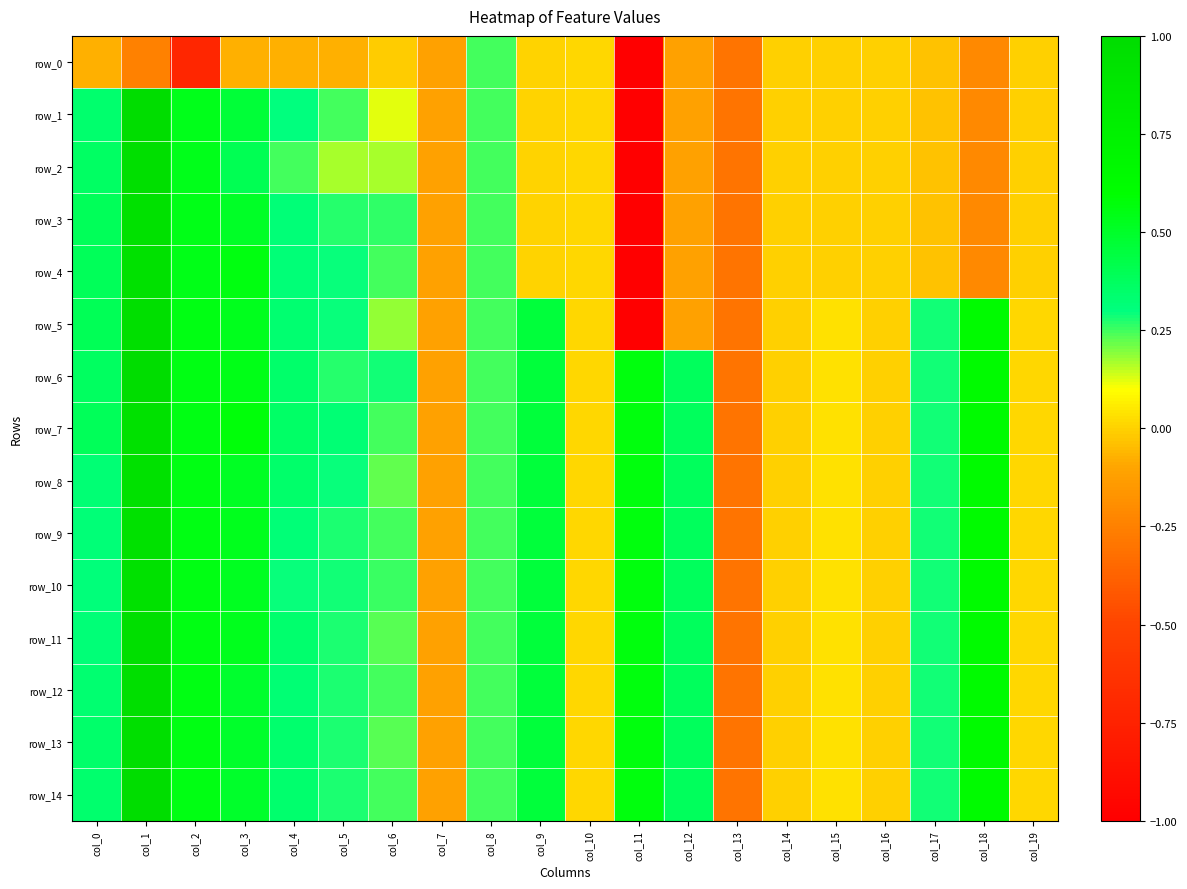

Where is row_2 nearest to the value 0?

col_9